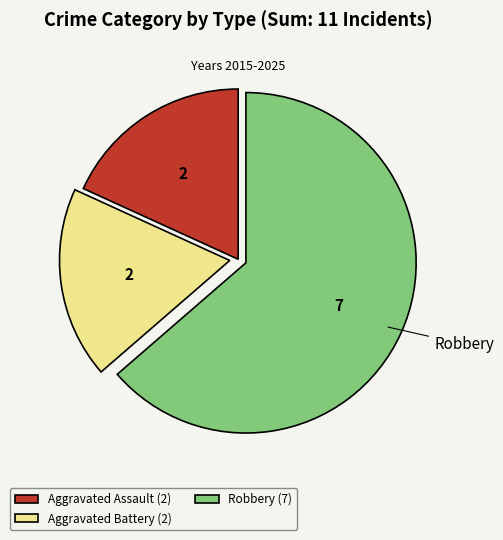

Is there a majority slice in this chart?

Yes